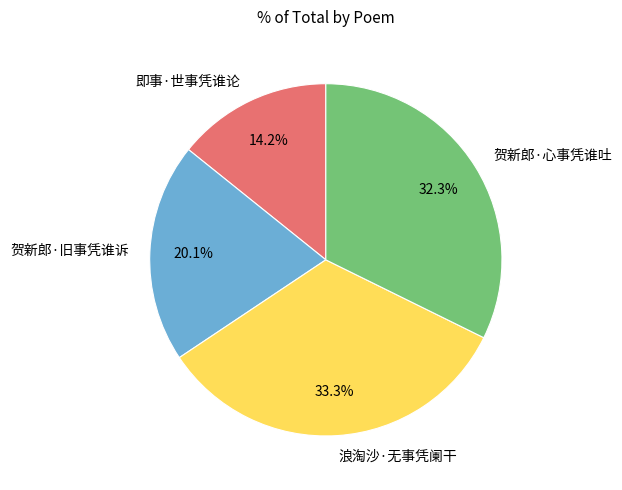

Count the number of slices in the pie.

4